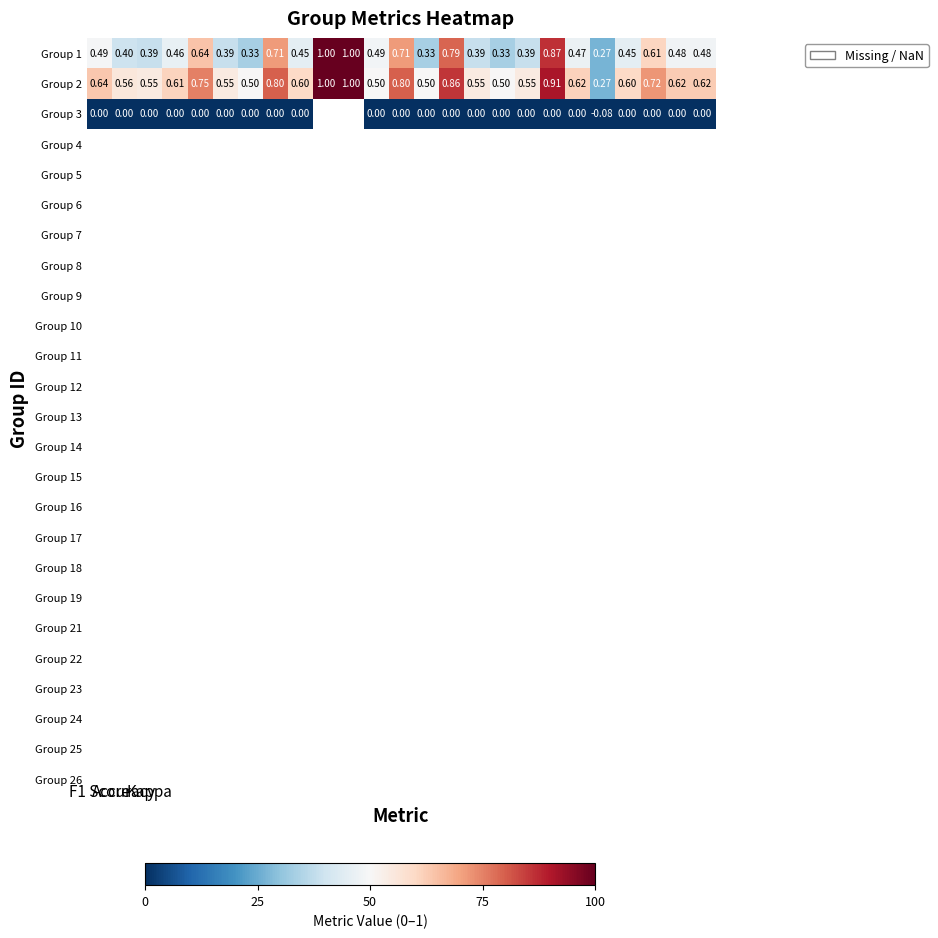

Between 10 and 13, which is larger?

10